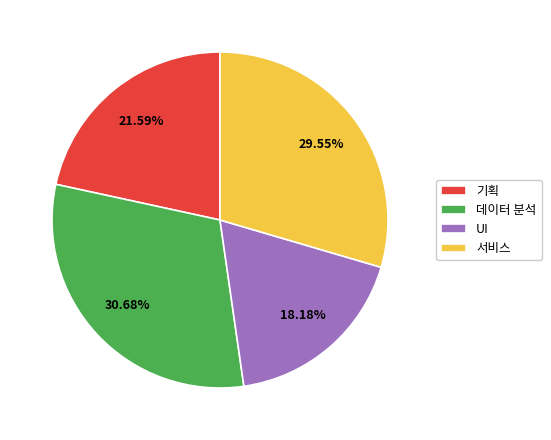

To the nearest percent, what is the average slice percentage?

25%